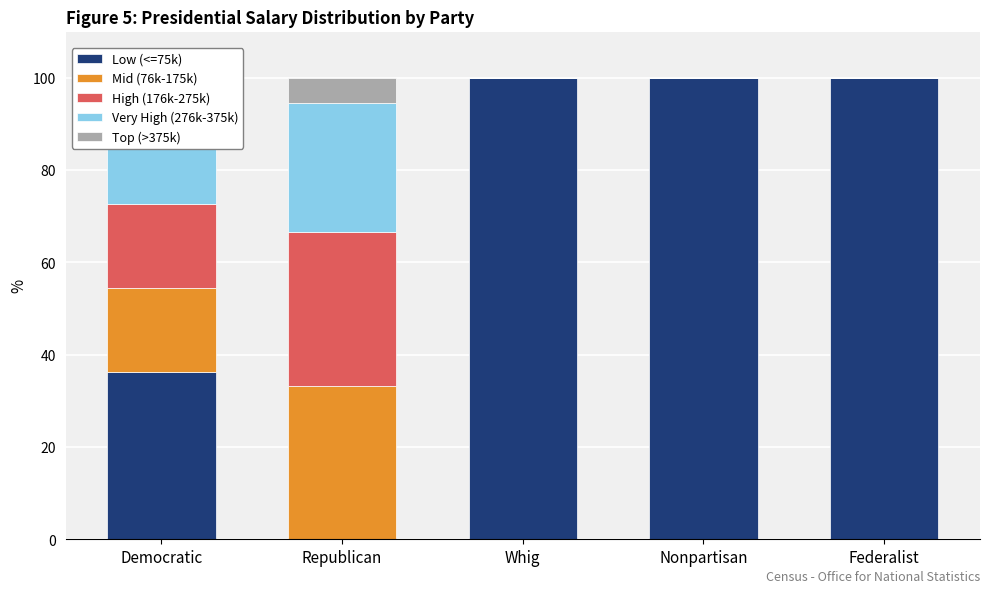

What position from the right is Whig?

3